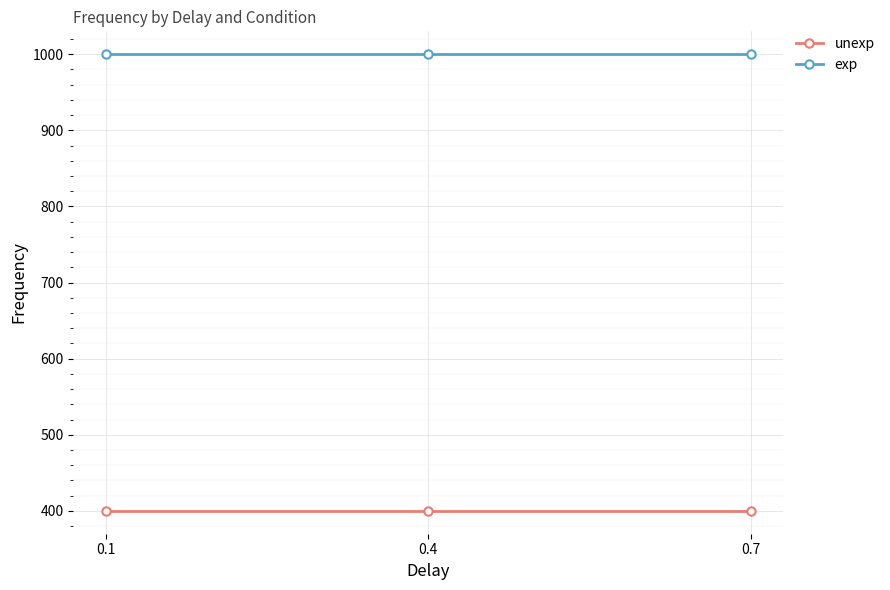

Which series has the largest total across all categories?

exp